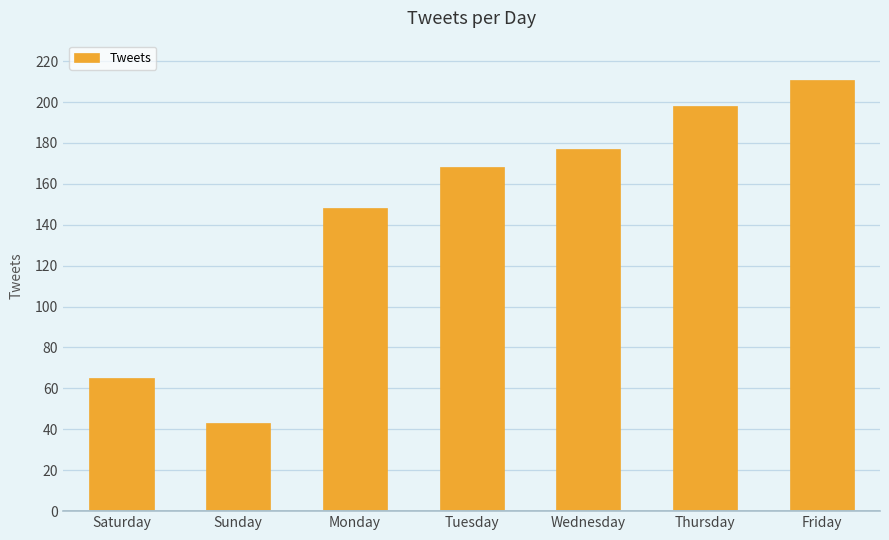

How many distinct data groups are displayed?

1